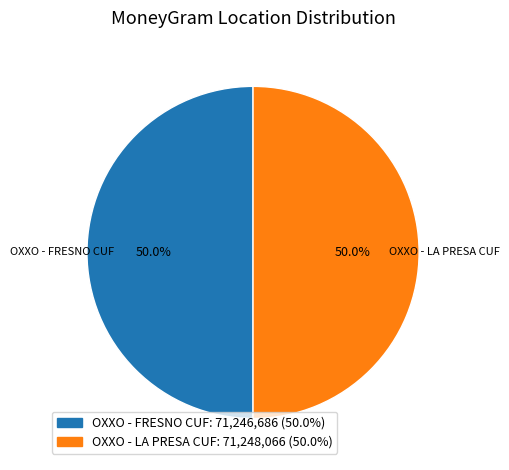

Is the sum of OXXO - FRESNO CUF and OXXO - LA PRESA CUF greater than half?

Yes